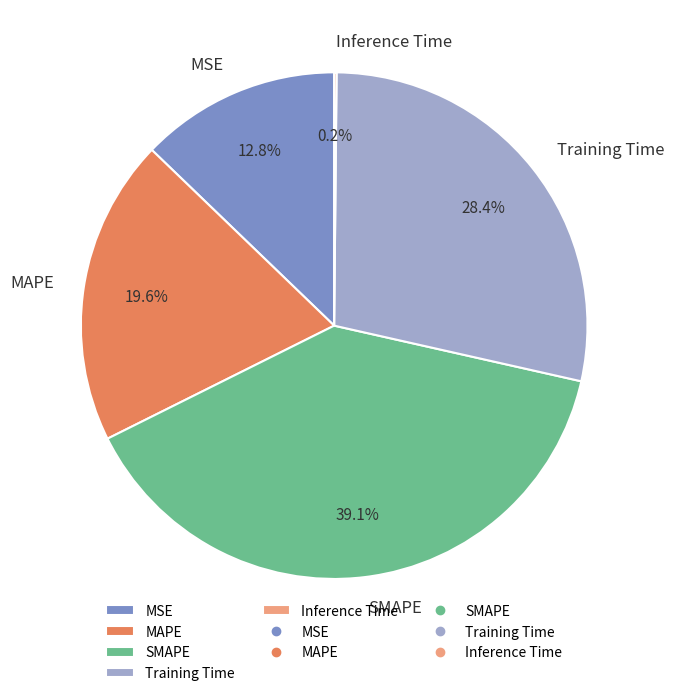

What percentage is the Training Time slice, to the nearest percent?

28%